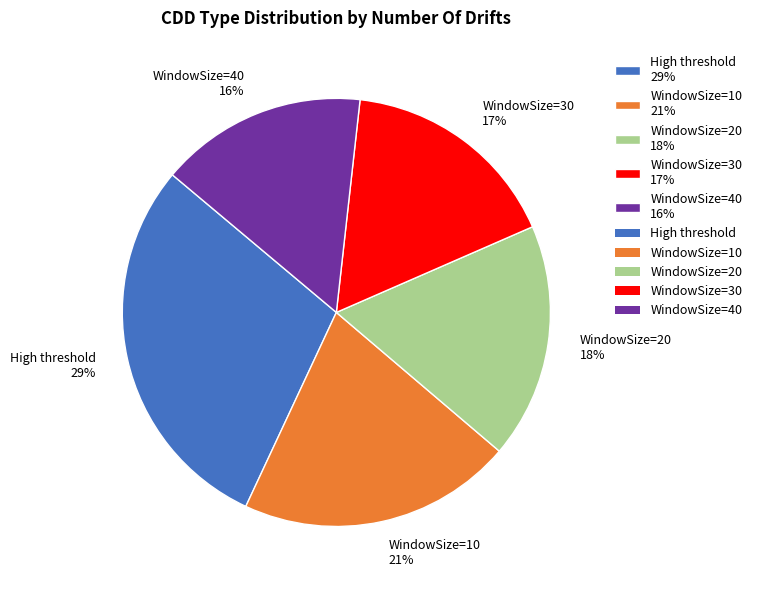

What is the ratio of the value at WindowSize=30 to the value at High threshold?

0.6